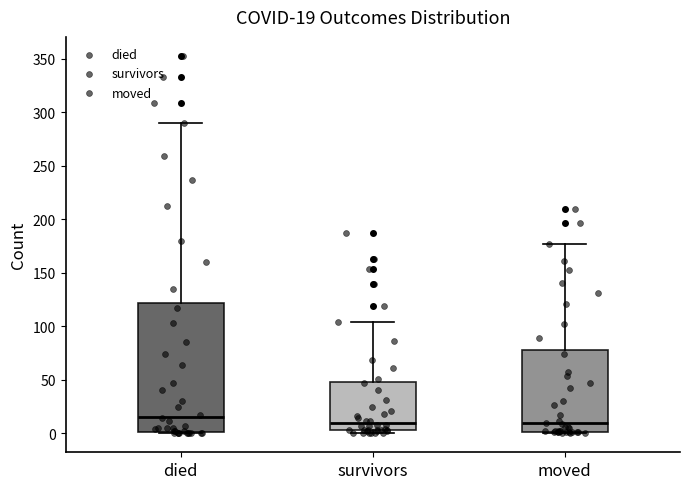

Comparing the boxes themselves (not the whiskers), which one is the tallest?

died